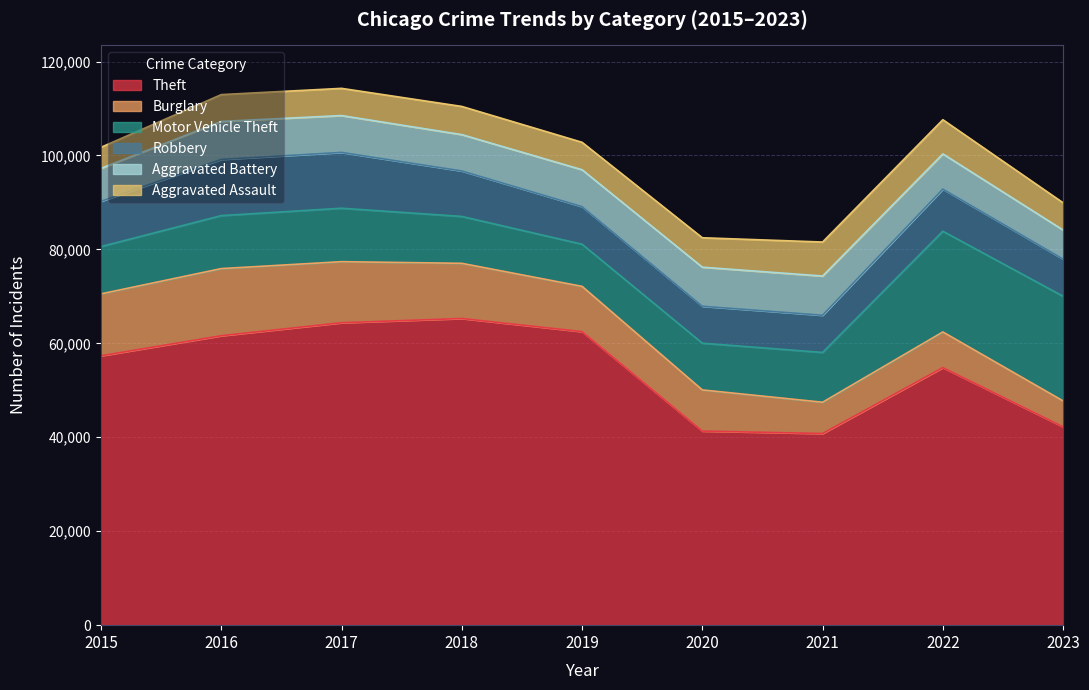

Does the chart display data point markers on the line(s)?

No